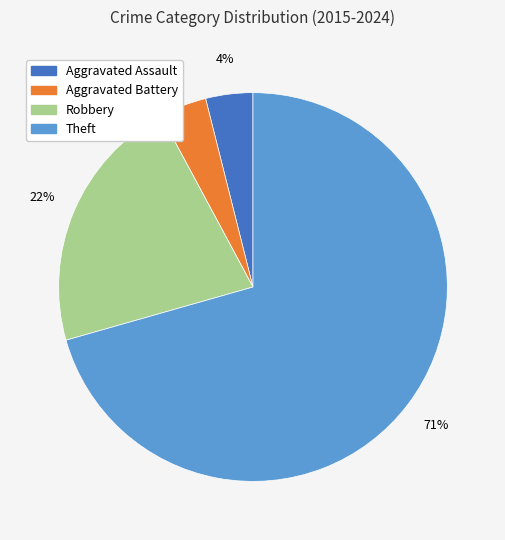

Between Theft and Aggravated Assault, which is larger?

Theft